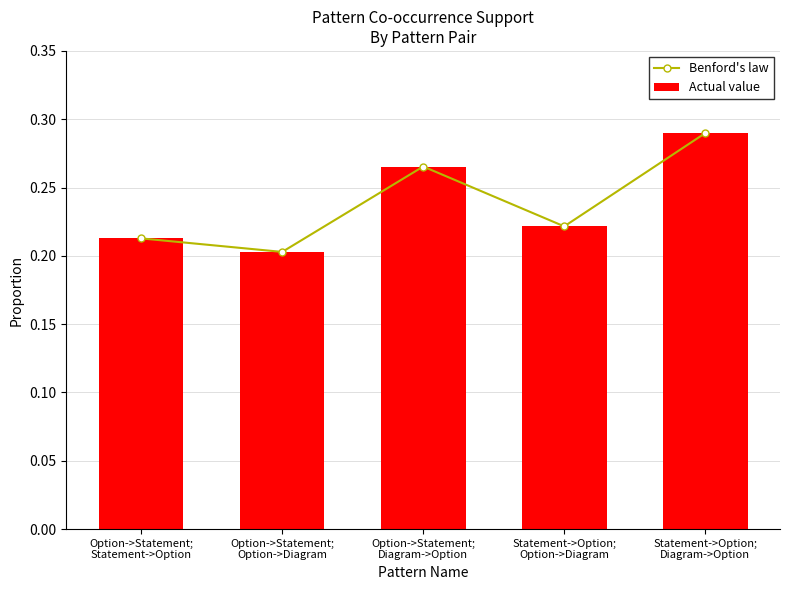

Between Option->Statement;
Statement->Option and Statement->Option;
Option->Diagram, which series saw the biggest shift?

Benford's law